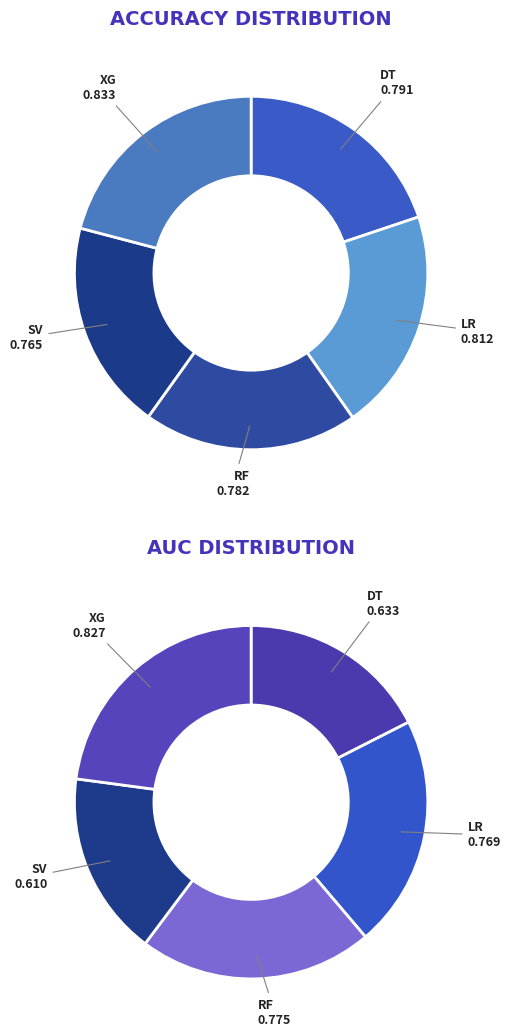

Count the number of slices in the pie.

5